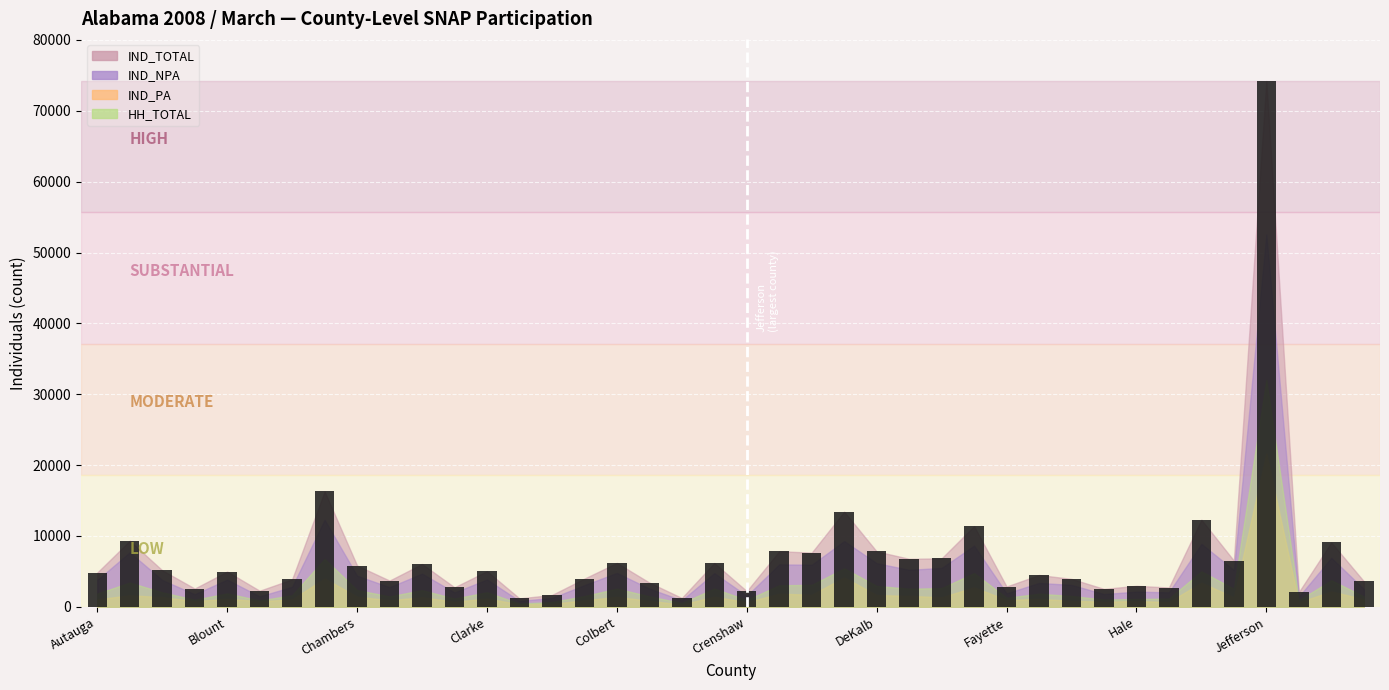

What is the difference between the maximum and minimum values?

73011